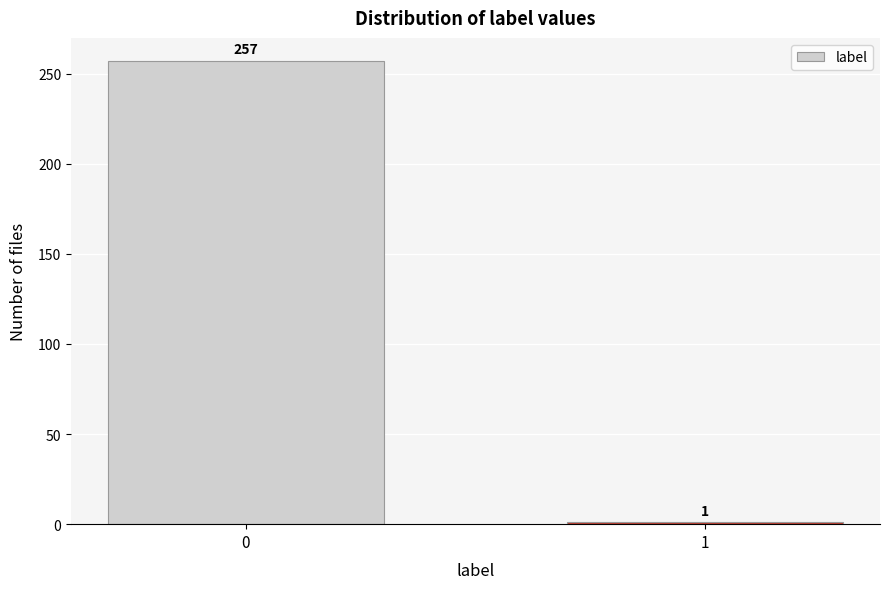

Reading left to right, transcribe all the data shown in this chart.

257	1